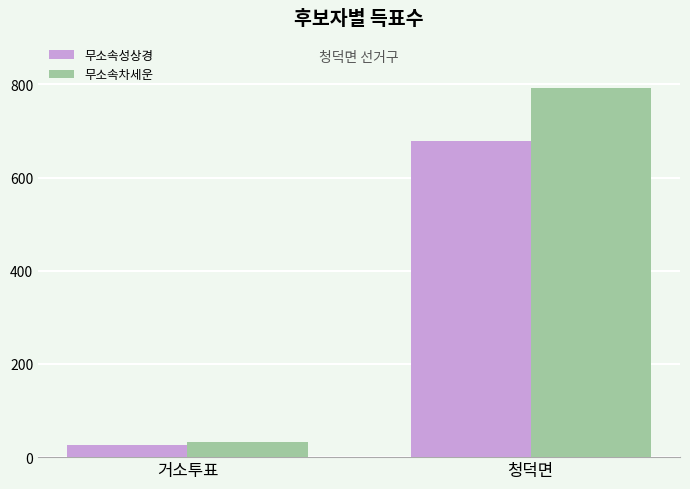

What is the maximum value shown in the chart?

793